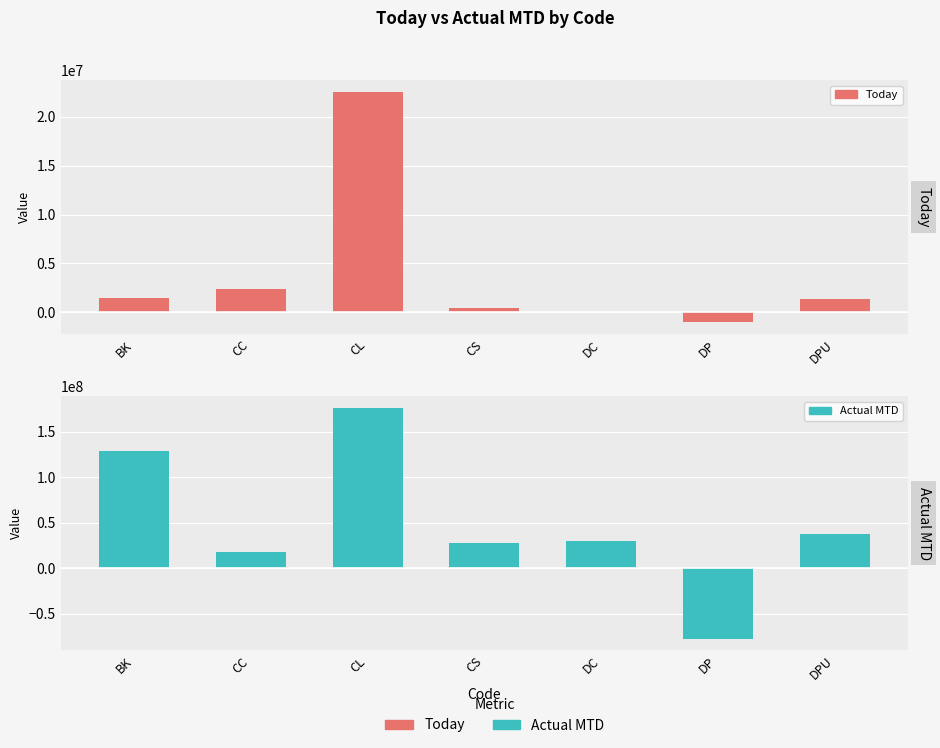

Is it true that Actual MTD equals 23837759 at CC?

False